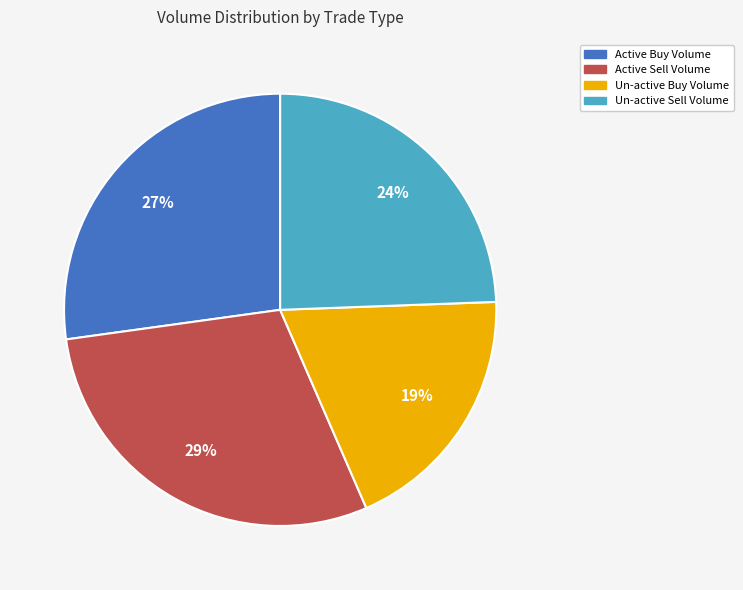

To the nearest percent, what is the average slice percentage?

25%